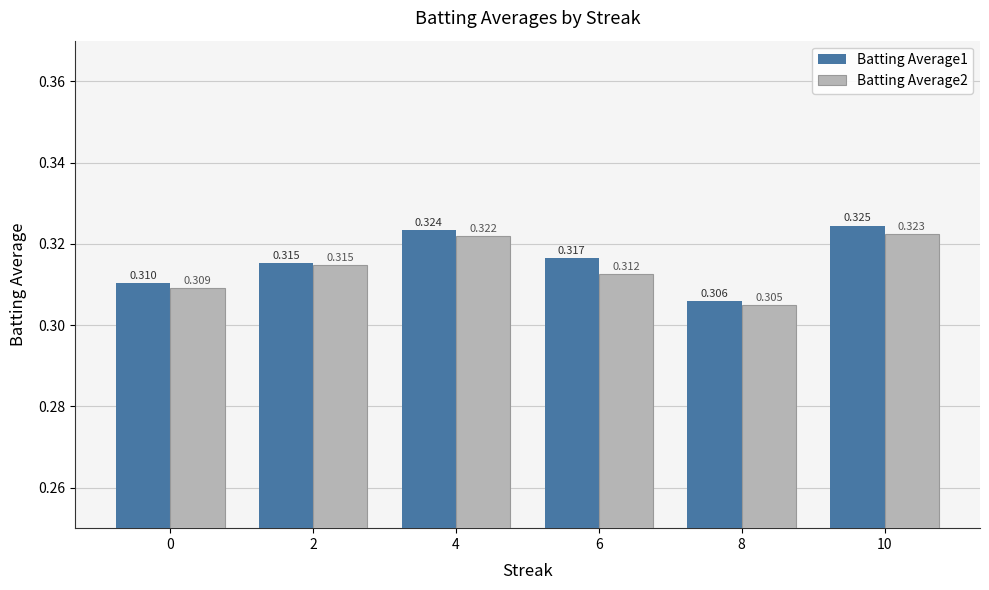

How many bars are there in each group?

2